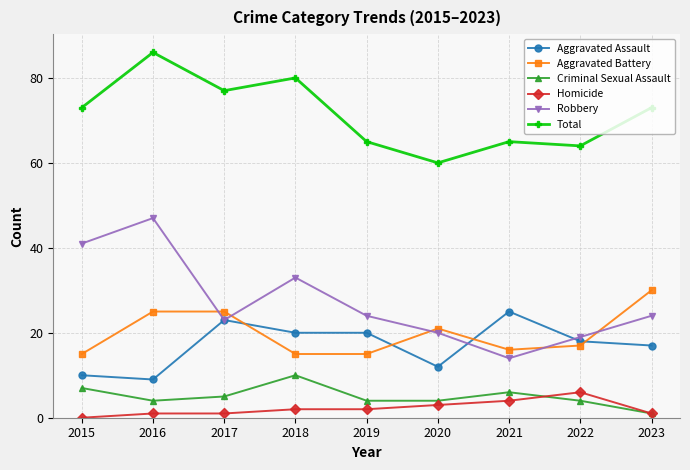

At which label is Aggravated Assault closest to 17?

2023